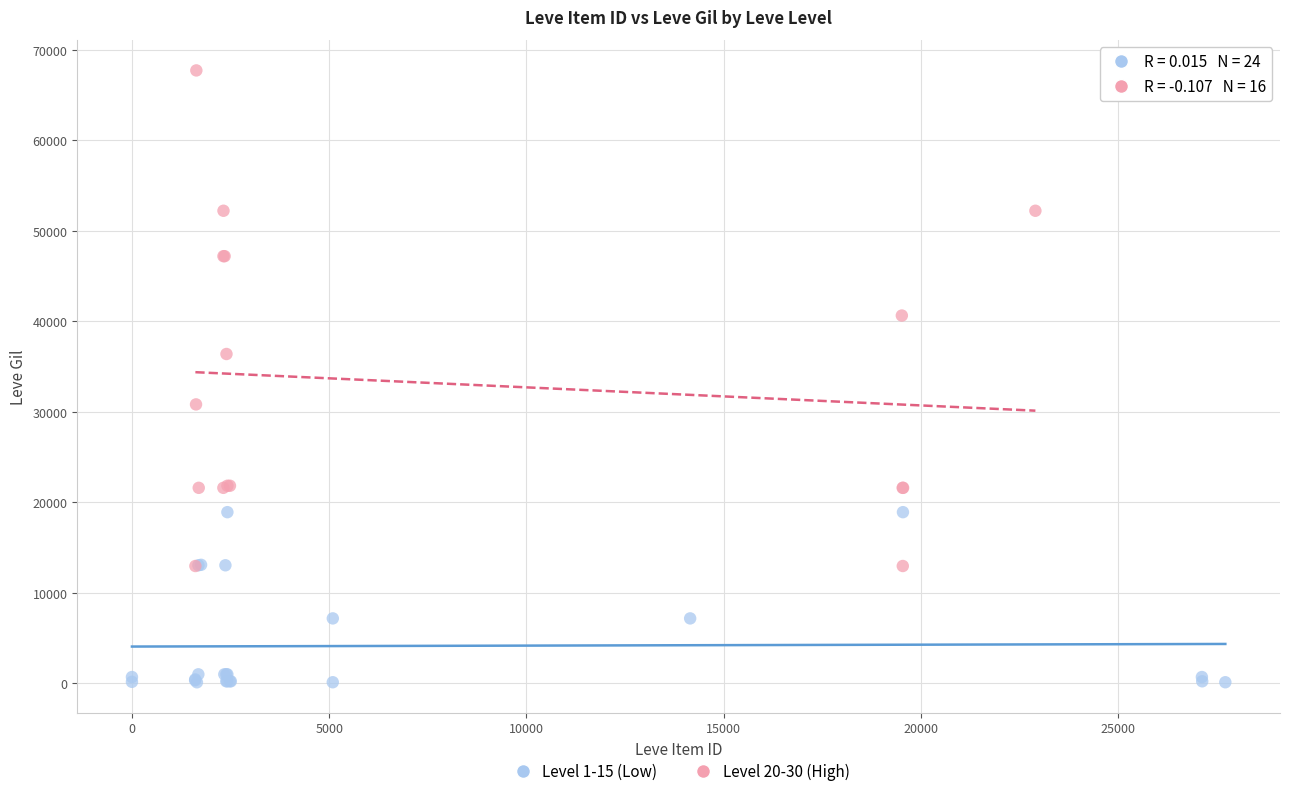

Which series has the largest Y range (max minus min)?

Level 20-30 (High)